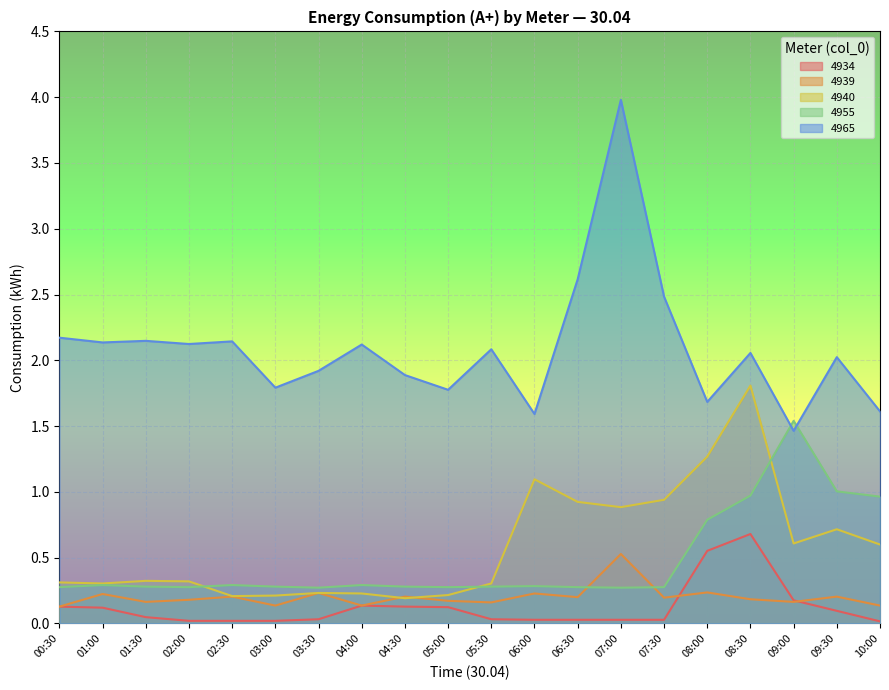

What is the approximate value of 4955 at 08:00?

0.8